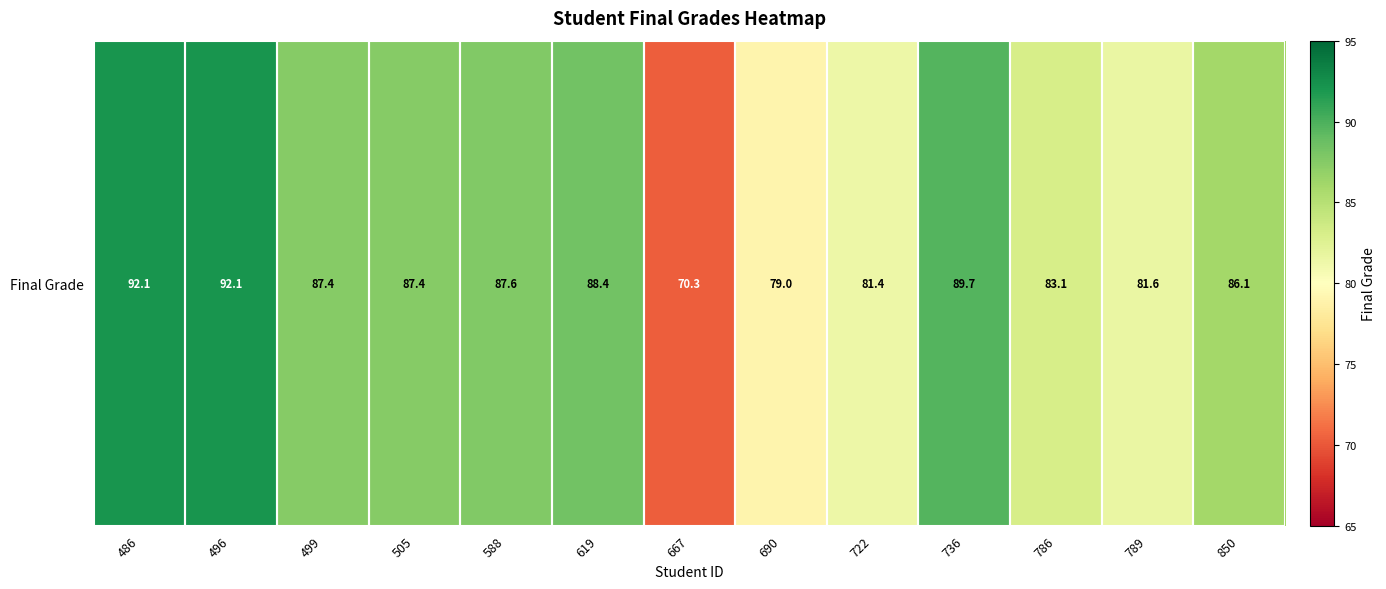

The value at 486 is 92.1. True or false?

True